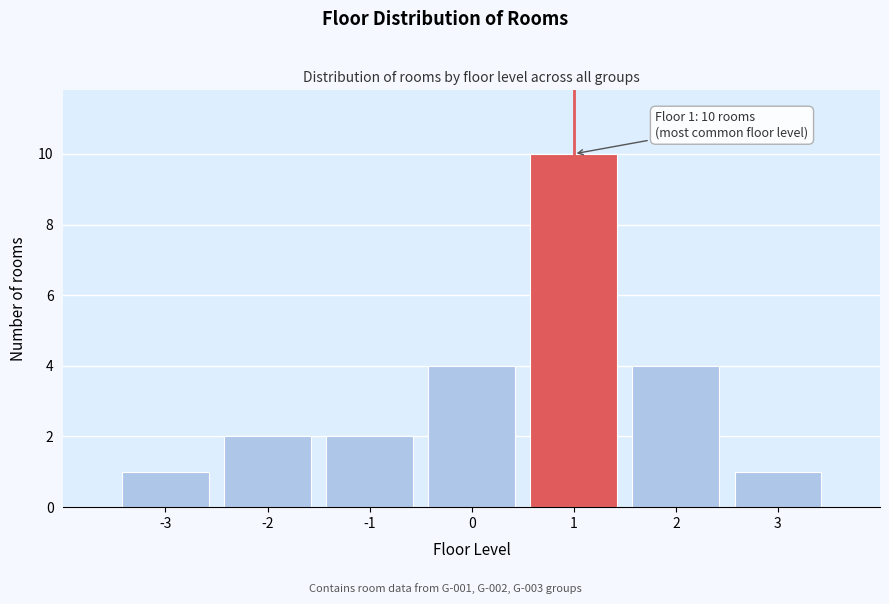

Which range on the x-axis has the tallest bar?

0.5 to 1.5